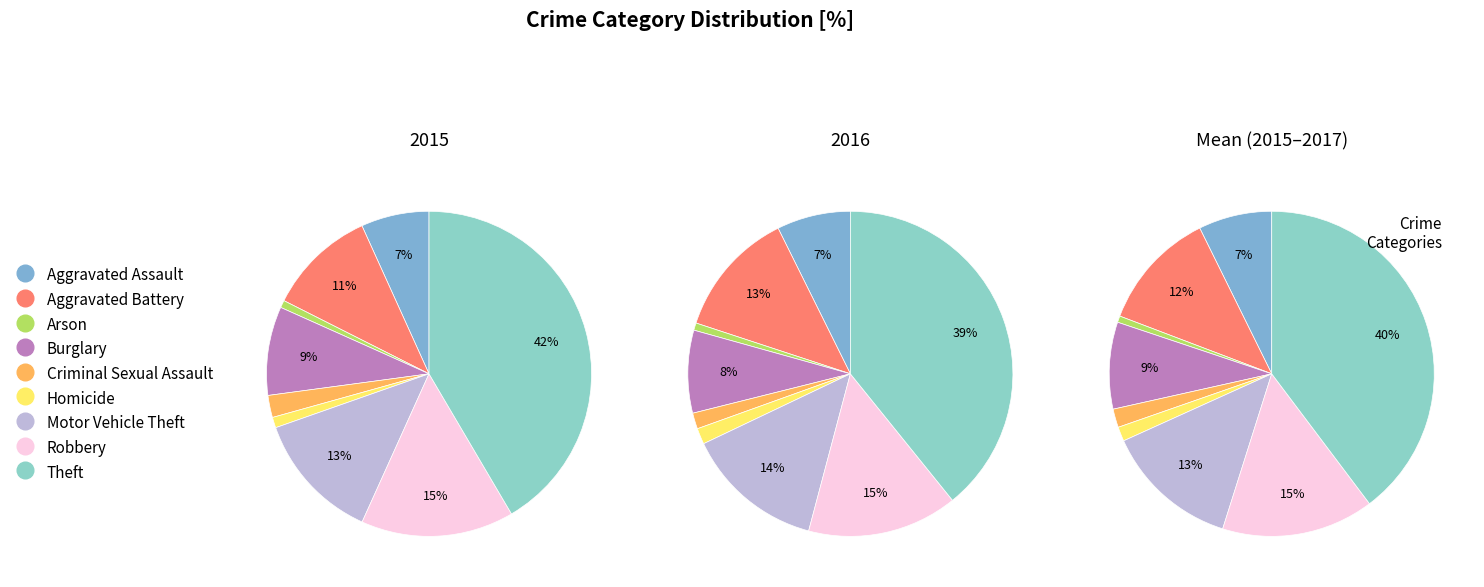

How much of the chart is everything except Arson?

99.3%